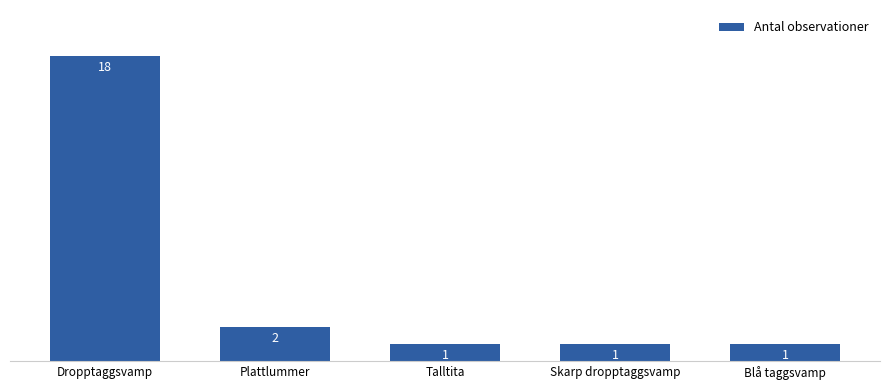

What is the value of the 5th bar from the left?

1